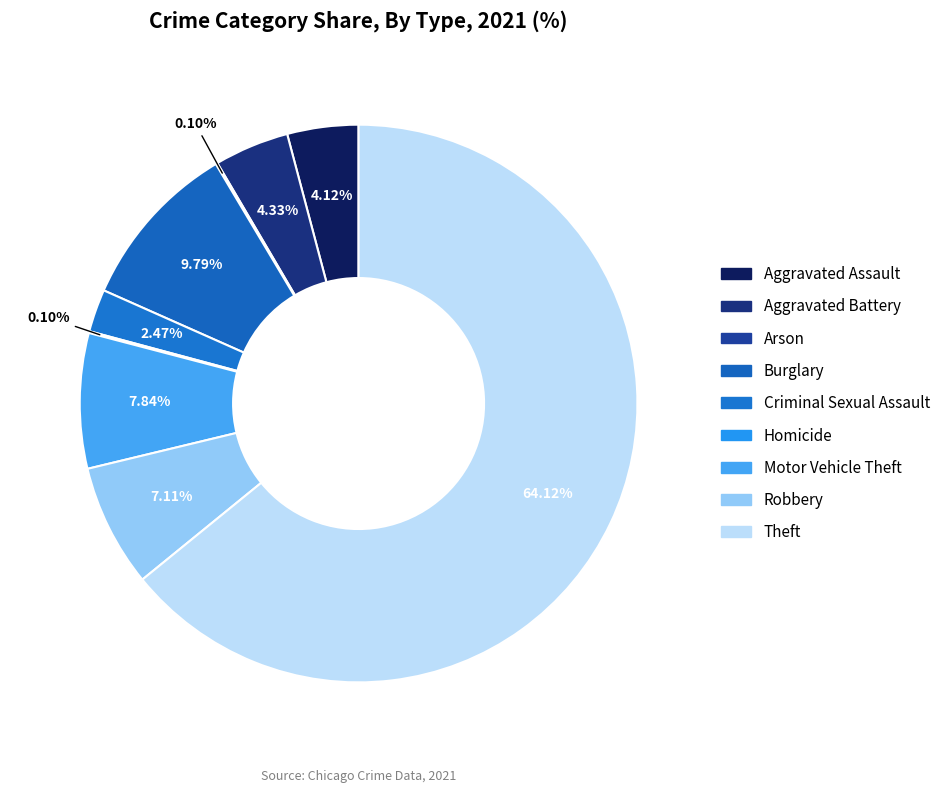

Rank the categories by value from highest to lowest.

Theft, Burglary, Motor Vehicle Theft, Robbery, Aggravated Battery, Aggravated Assault, Criminal Sexual Assault, Arson, Homicide